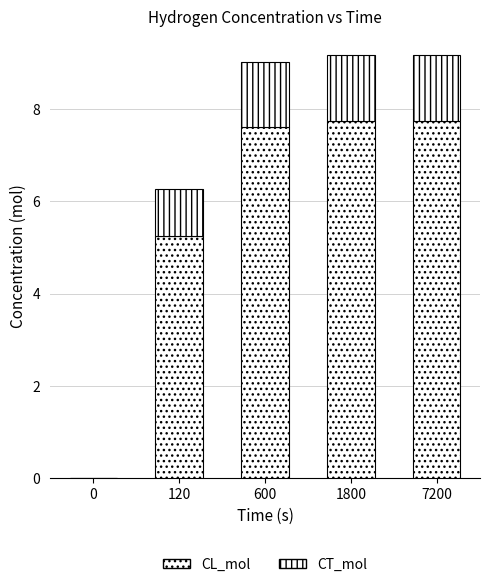

Between 0 and 7200, which series saw the biggest shift?

CL_mol